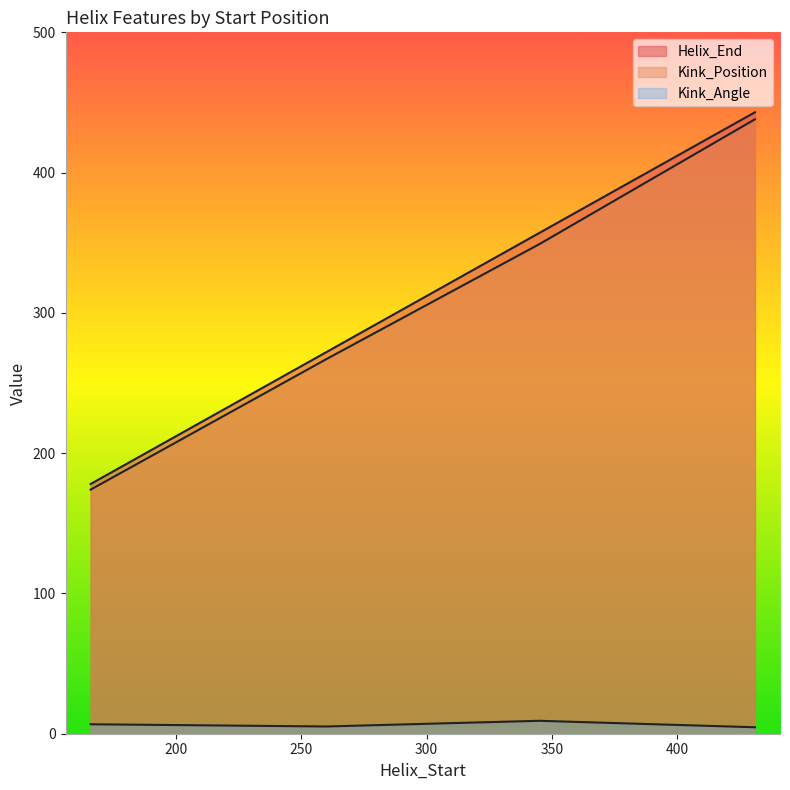

How many distinct data groups are displayed?

3